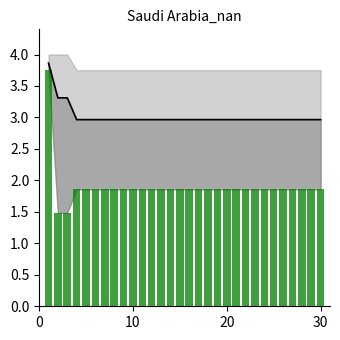

At how many categories does at least one series exceed 3?

3